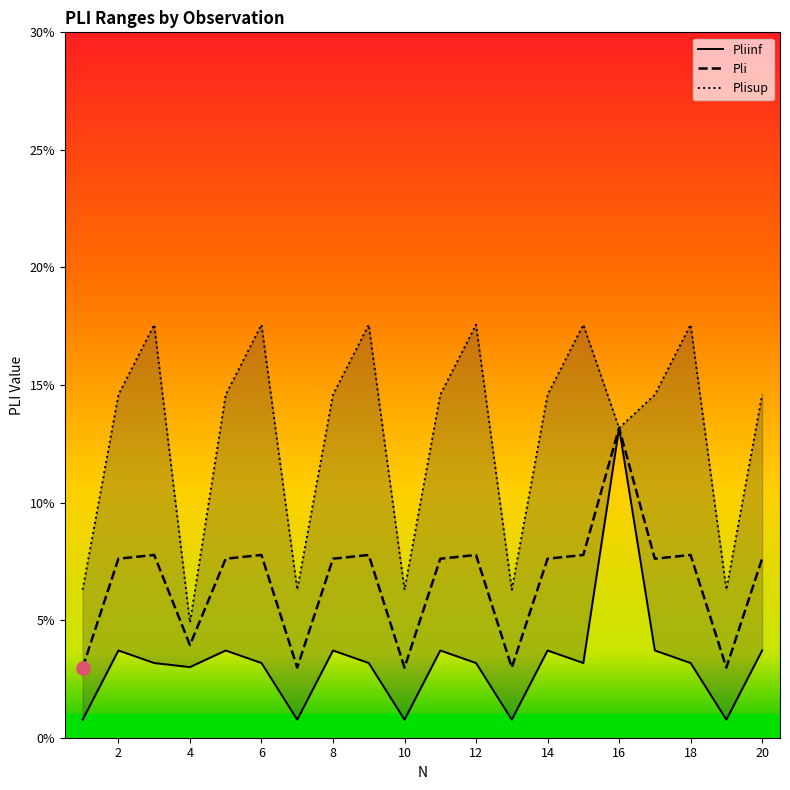

Is the value of Plisup at 16 greater than the value of Pli at 20?

Yes